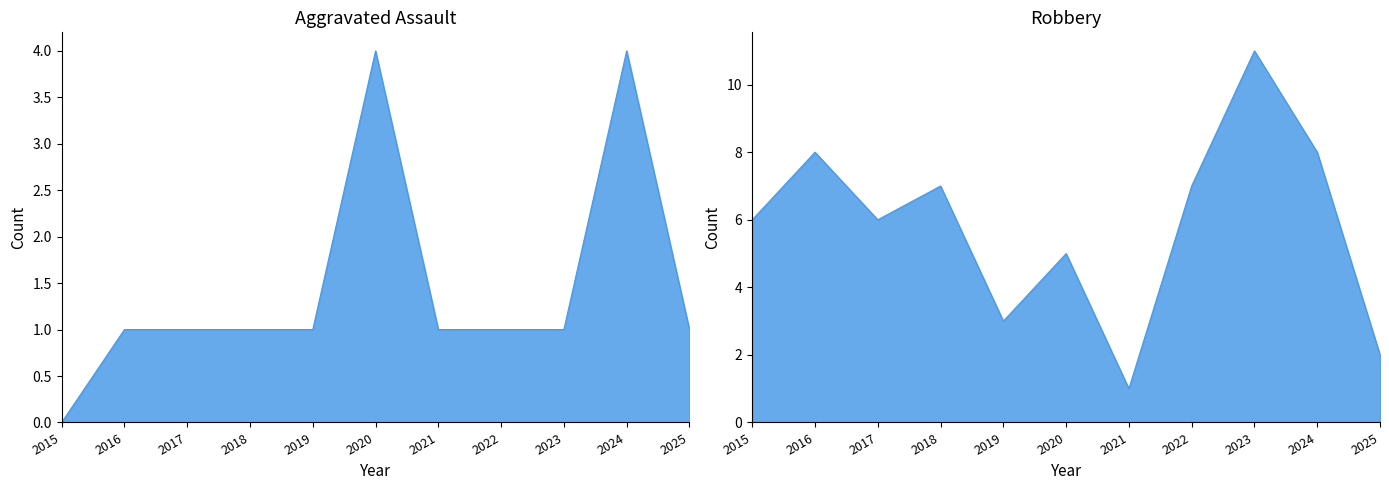

True or false: Robbery and Aggravated Assault intersect in this chart.

False